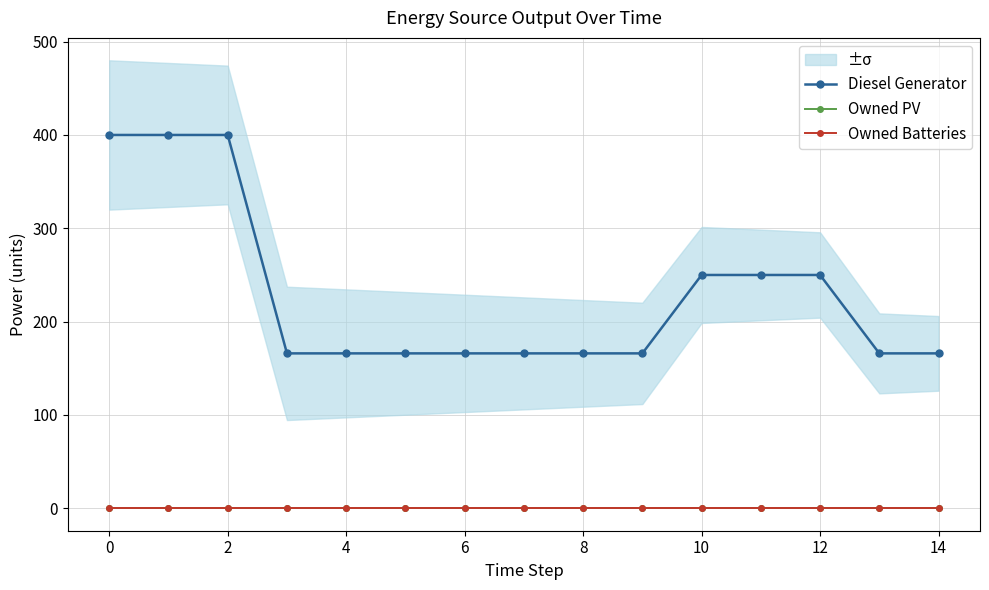

True or false: Diesel Generator and Owned PV cross at least once.

False